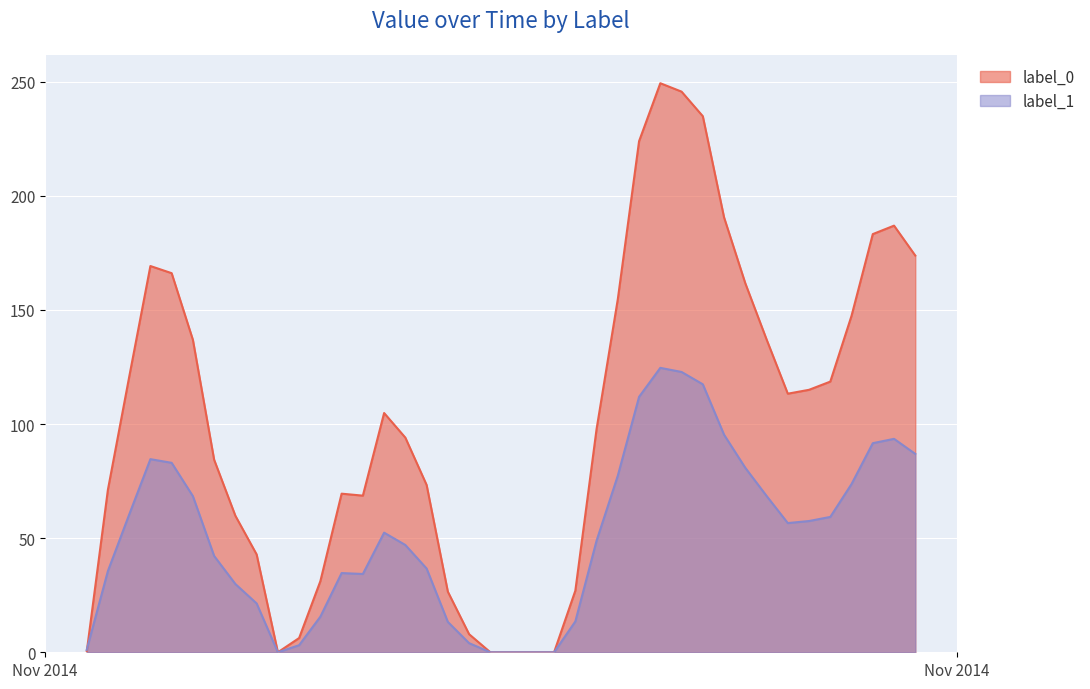

Which series has the largest range (max minus min)?

label_0